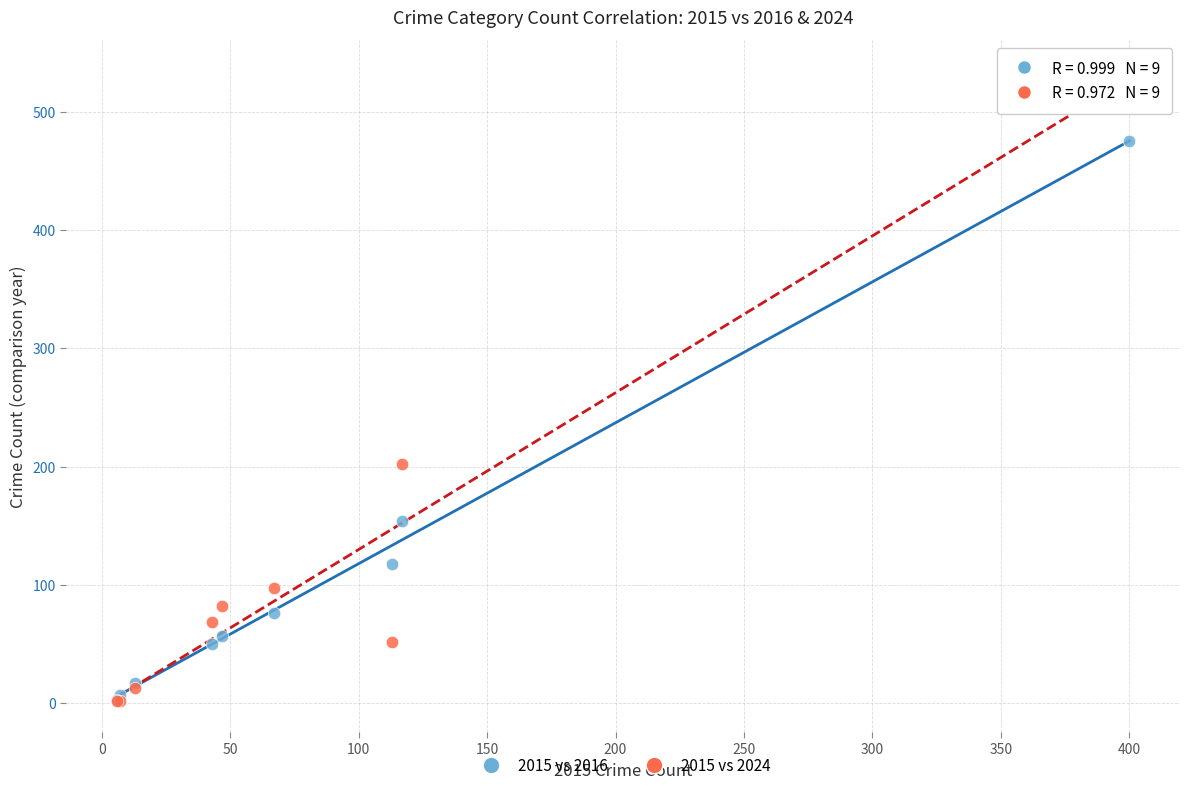

In the 2015 vs 2024 series, what Y value is closest to 268?

202